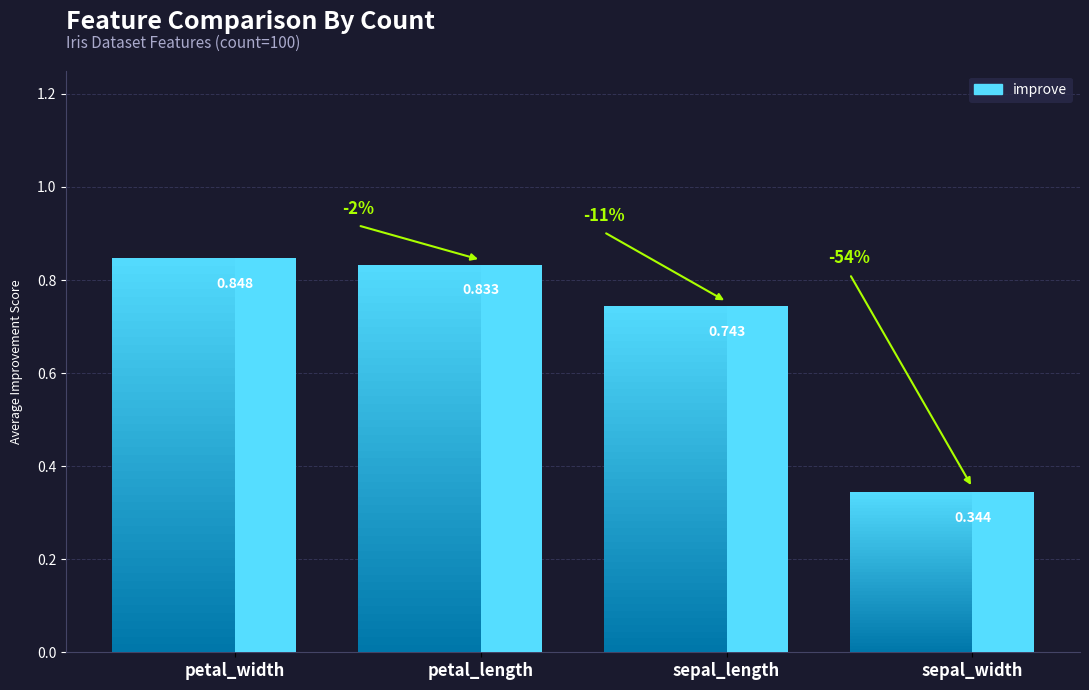

List the labels in order of value, largest first.

petal_width, petal_length, sepal_length, sepal_width